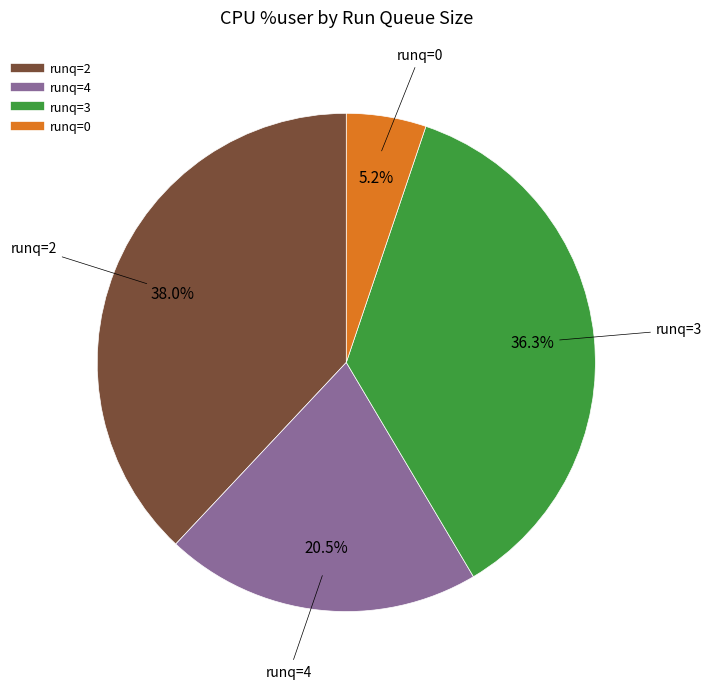

Is there any slice that represents more than half of the pie?

No